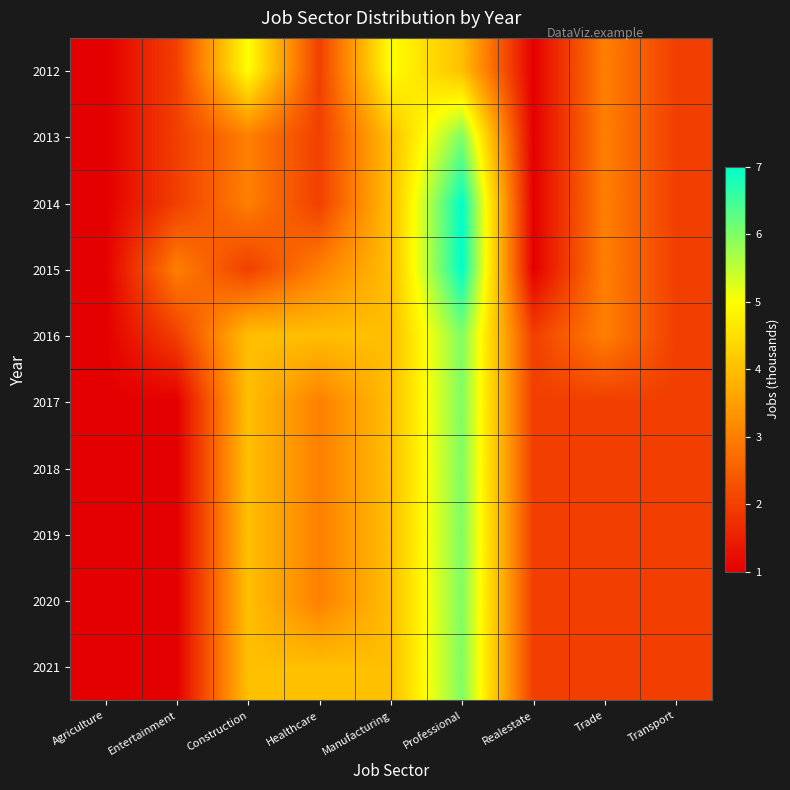

What is the spread (max minus min) of values at Realestate?

1